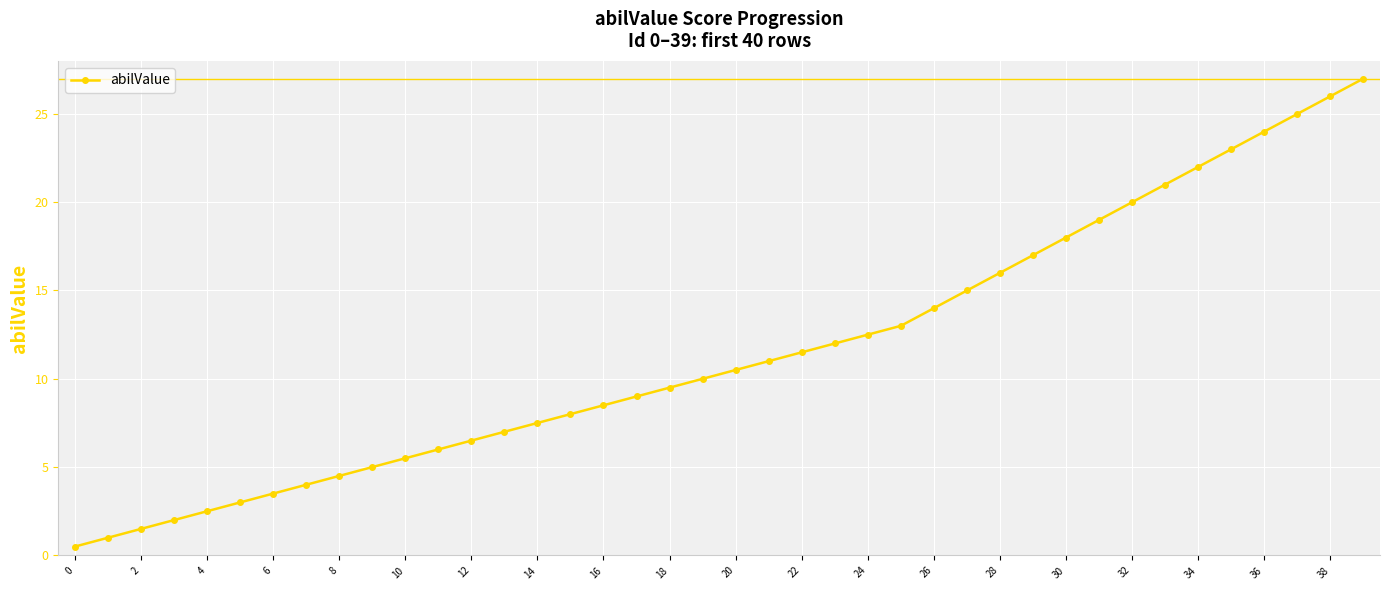

What is the greatest value displayed?

27.0